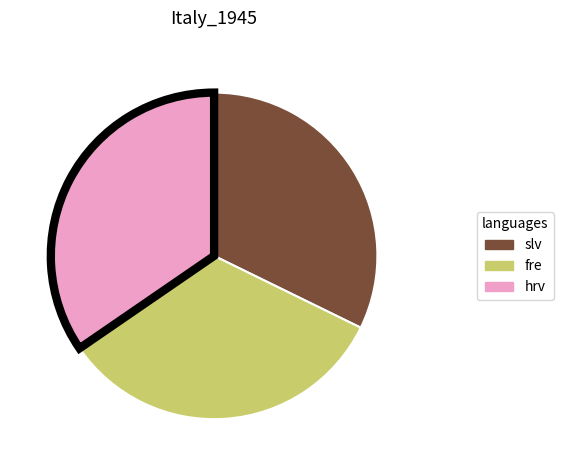

Is the sum of hrv and fre greater than half?

Yes